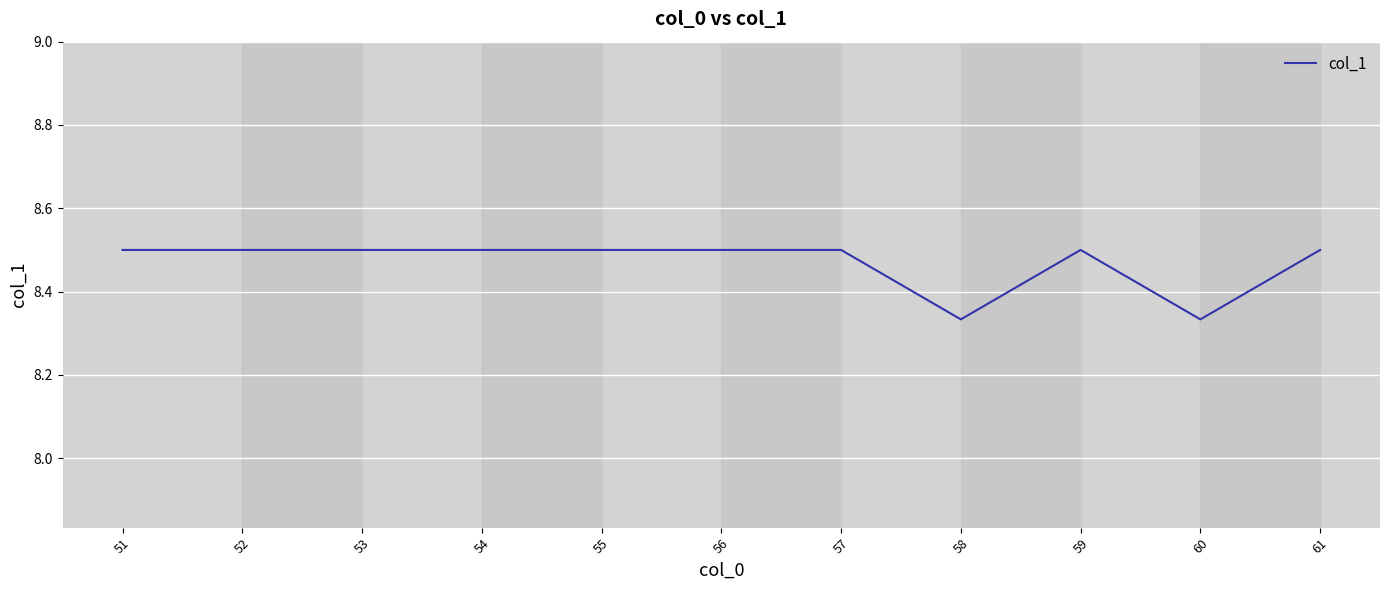

Approximately how many times larger is the value at 55 compared to 53?

1.0